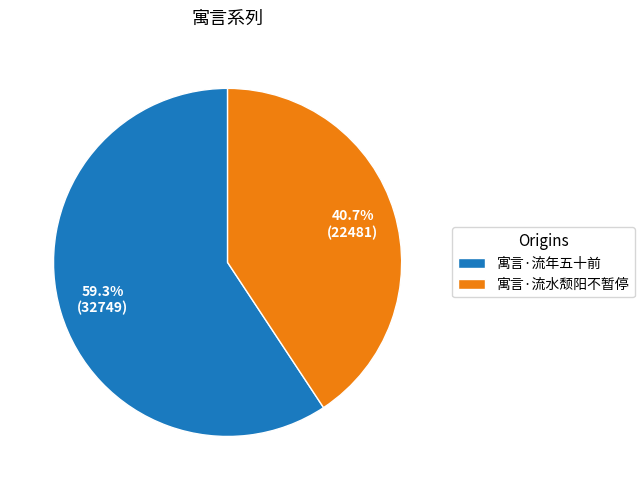

Which has a higher value, 寓言·流年五十前 or 寓言·流水颓阳不暂停?

寓言·流年五十前